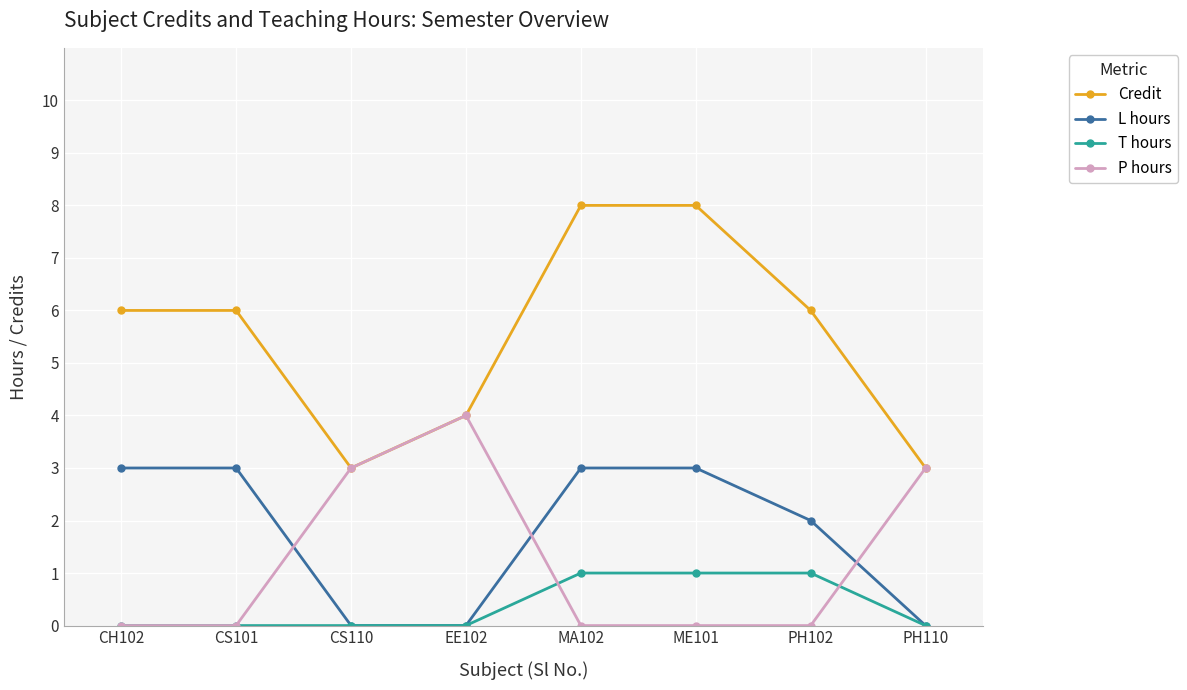

Rank the series by their maximum value, from lowest to highest.

T hours, L hours, P hours, Credit